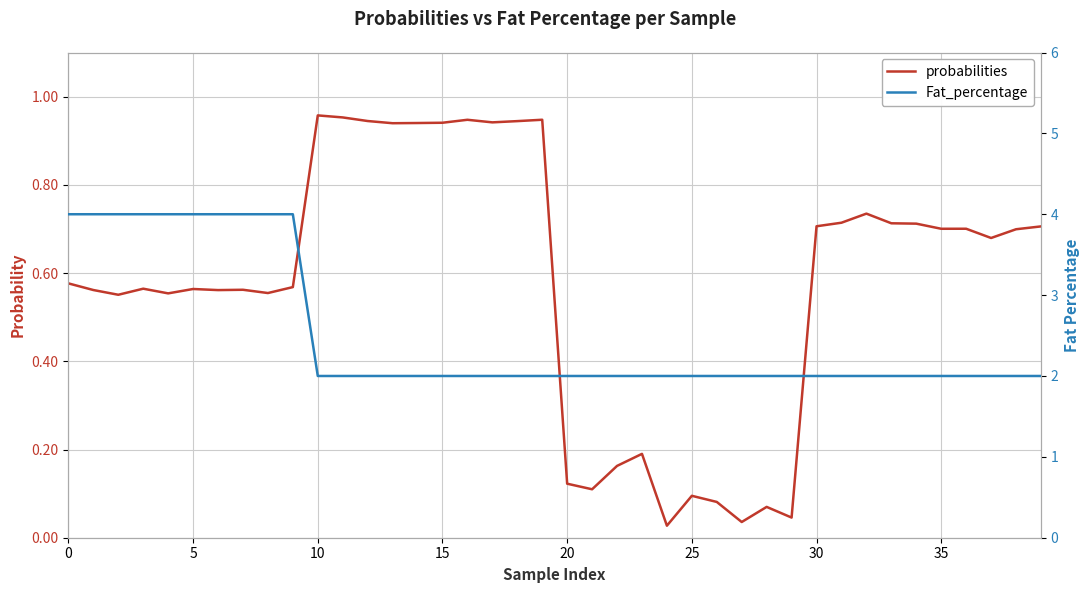

The probabilities series shows 0.1 at 21. True or false?

False